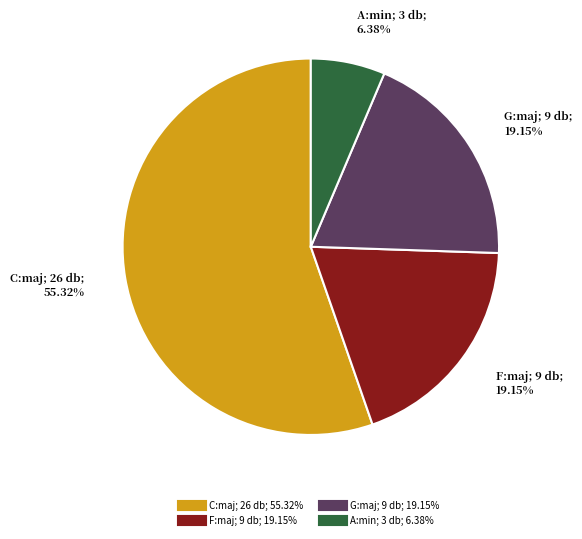

Count the number of slices in the pie.

4